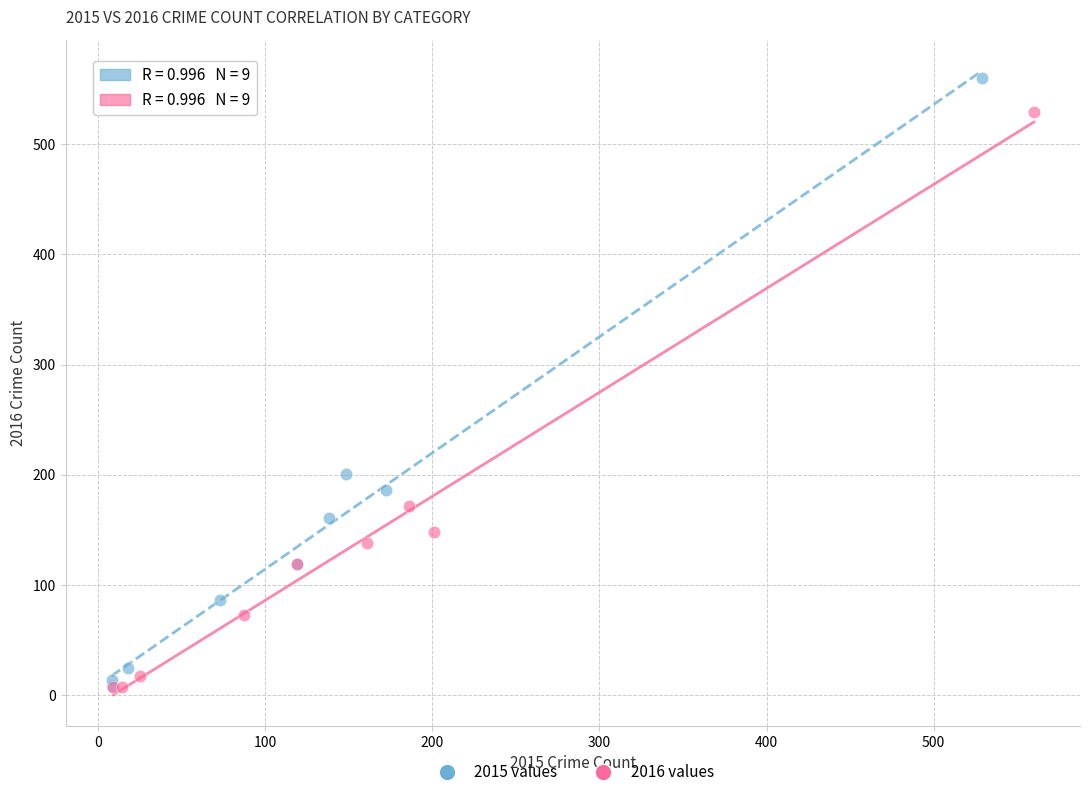

Which series reaches the maximum Y coordinate?

2015 values